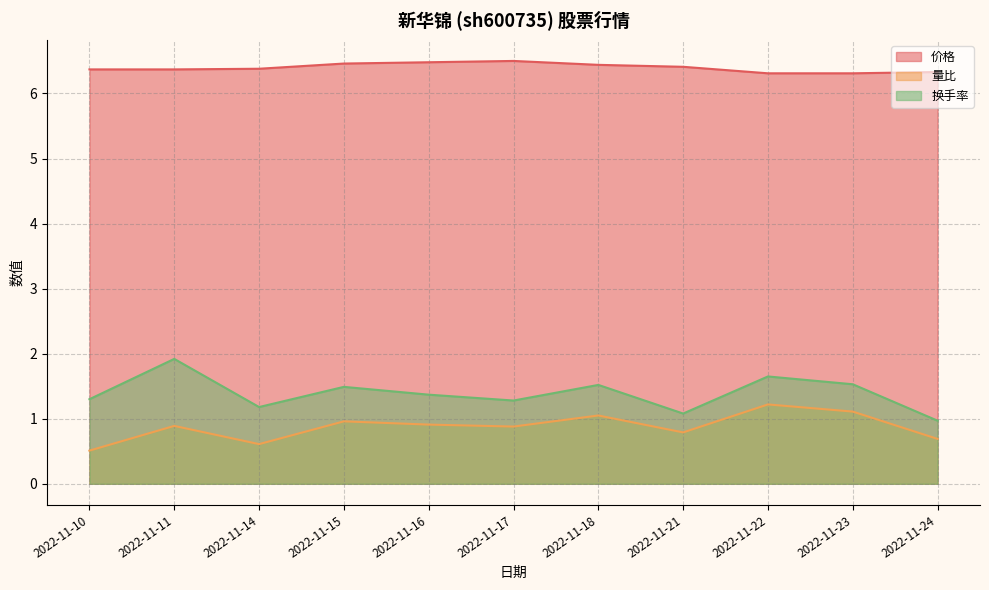

Rank the categories by 换手率 value from lowest to highest.

2022-11-24, 2022-11-21, 2022-11-14, 2022-11-17, 2022-11-10, 2022-11-16, 2022-11-15, 2022-11-18, 2022-11-23, 2022-11-22, 2022-11-11